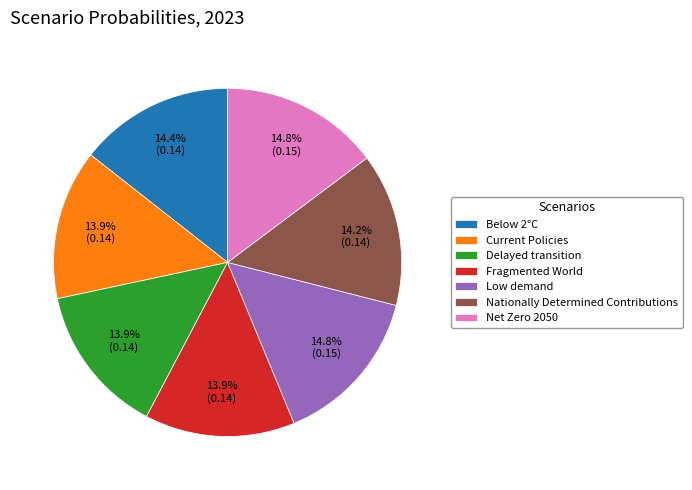

Is there any slice that represents more than half of the pie?

No